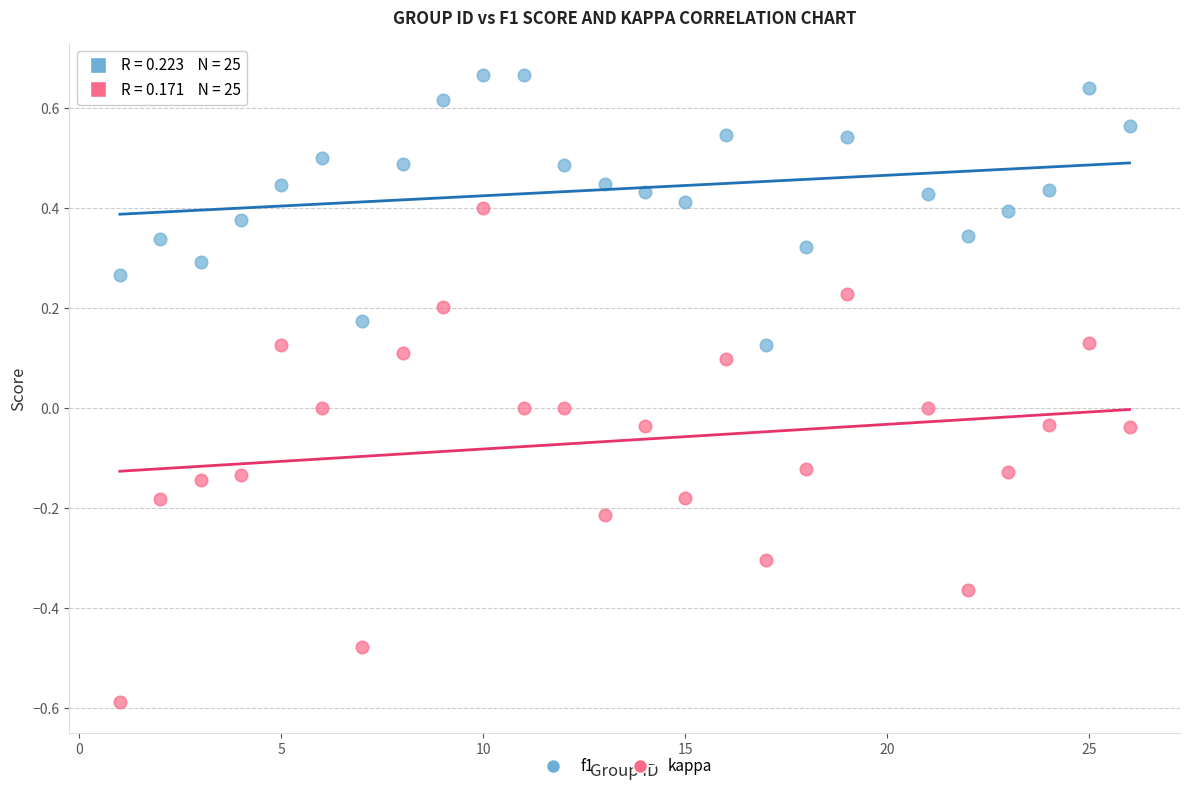

Which series contains the lowest Y value?

kappa